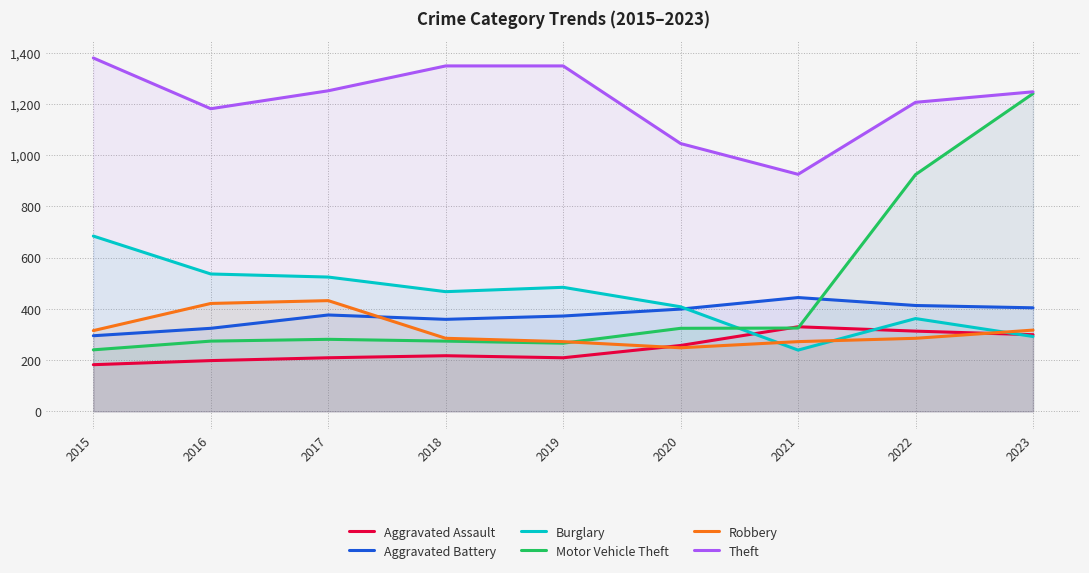

Which series has the largest range (max minus min)?

Motor Vehicle Theft